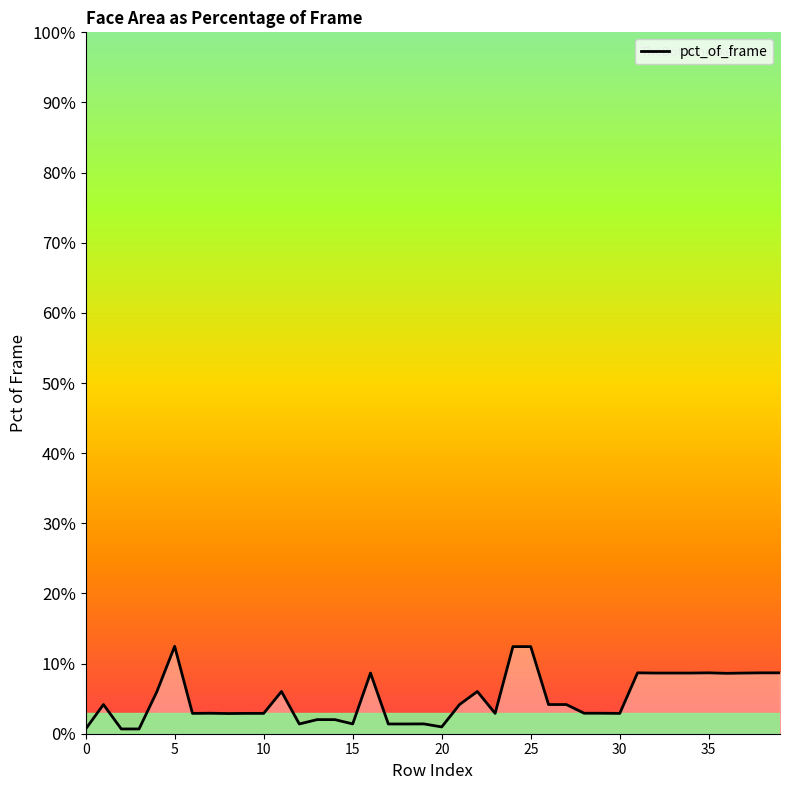

What is the difference between the maximum and minimum values?

11.8